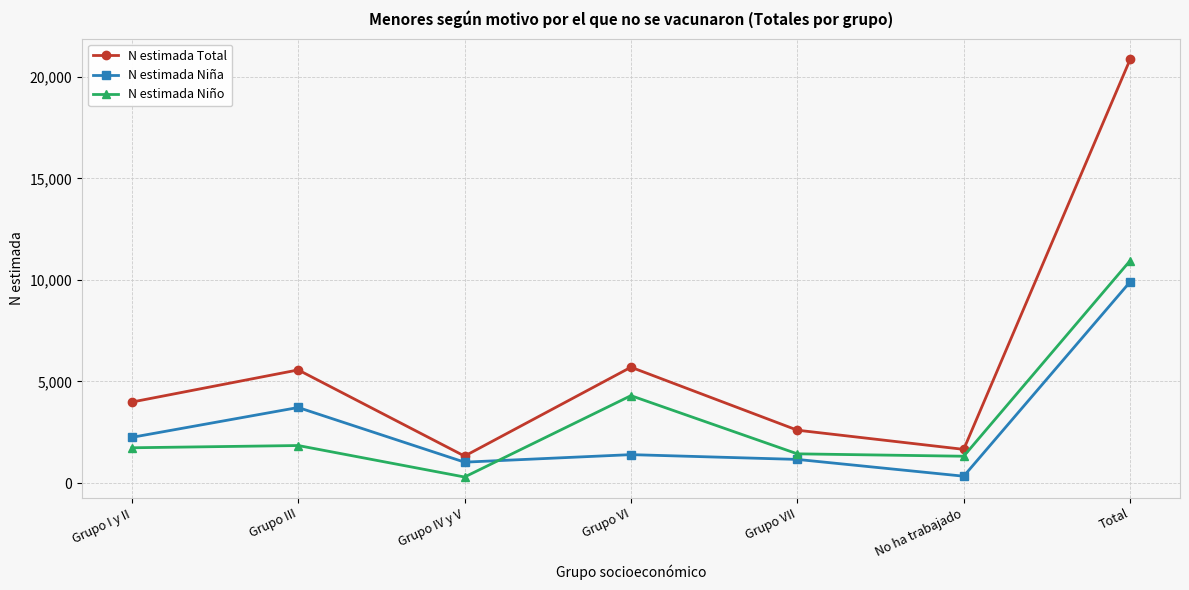

Where is the first local minimum for N estimada Niño?

Grupo IV y V